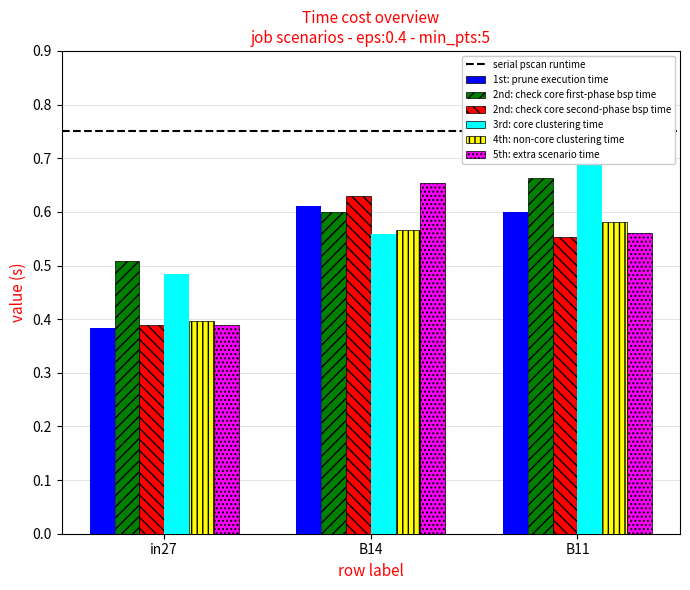

What is the maximum value for job361_scenario1_692?

0.7